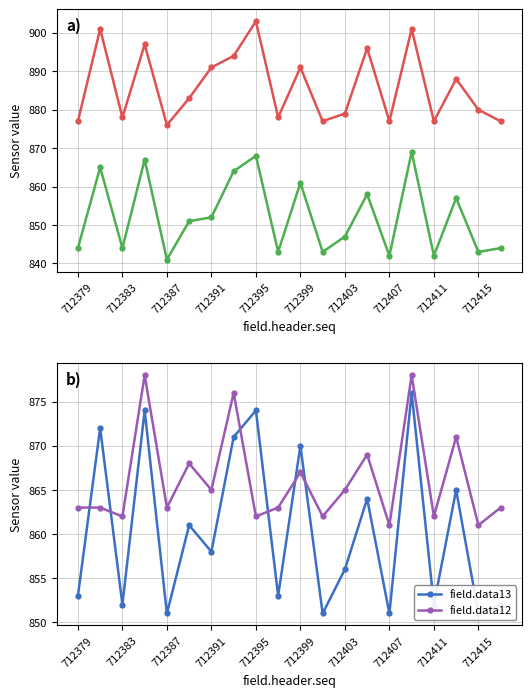

True or false: field.data12 has a value of 1556 at 712403.

False